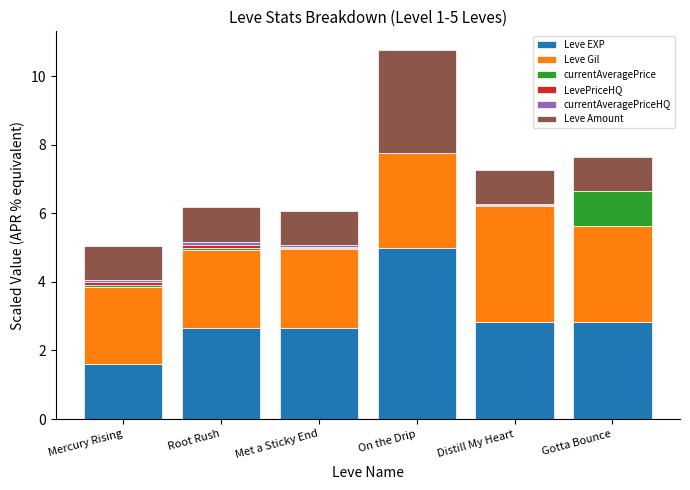

What is the maximum value for Leve EXP?

5.0